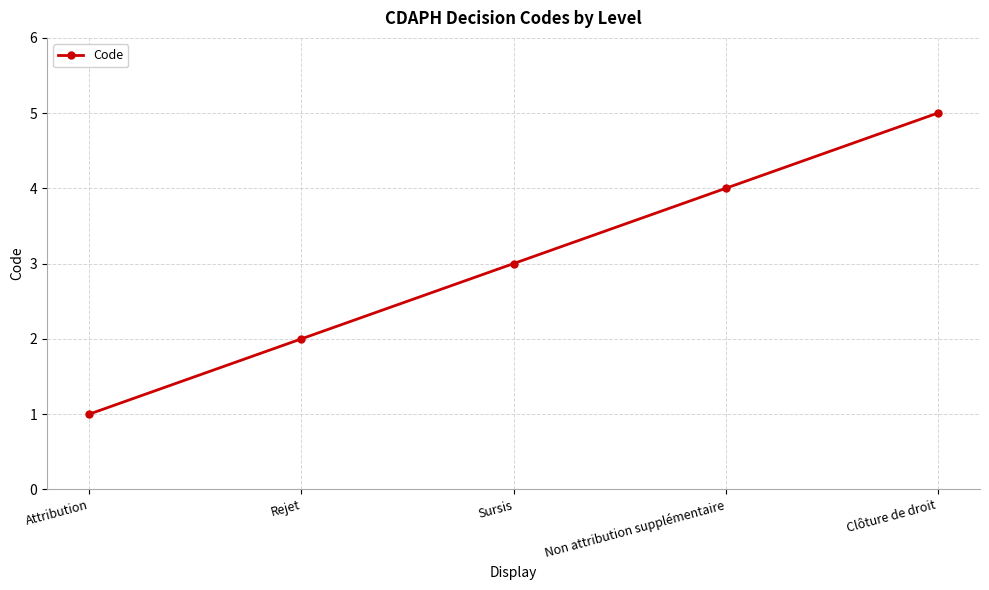

How many data points does each series have?

5